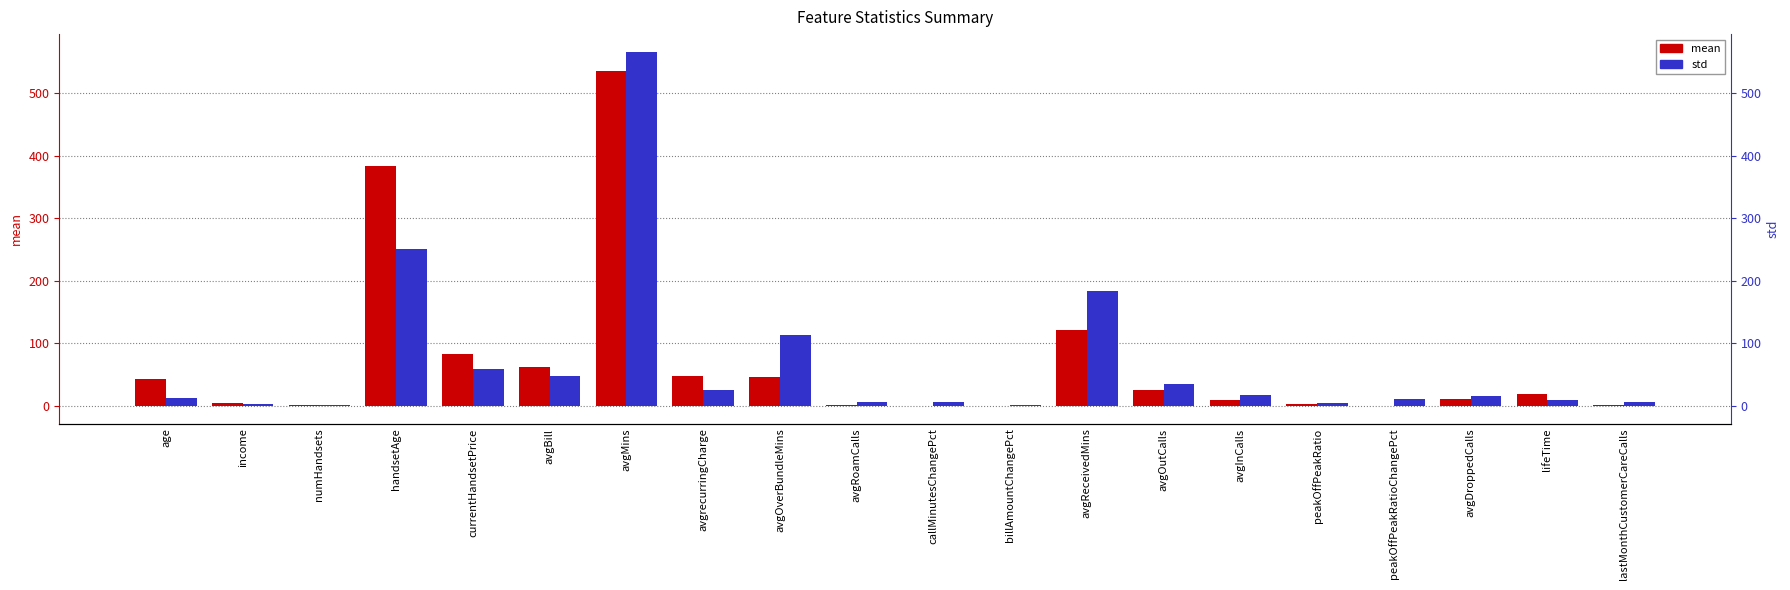

Which category has the lowest value across all series?

callMinutesChangePct